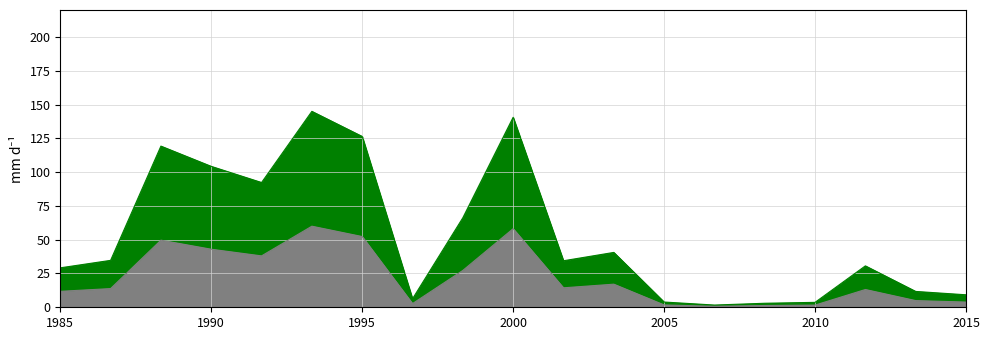

How many categories are shown in the chart?

19